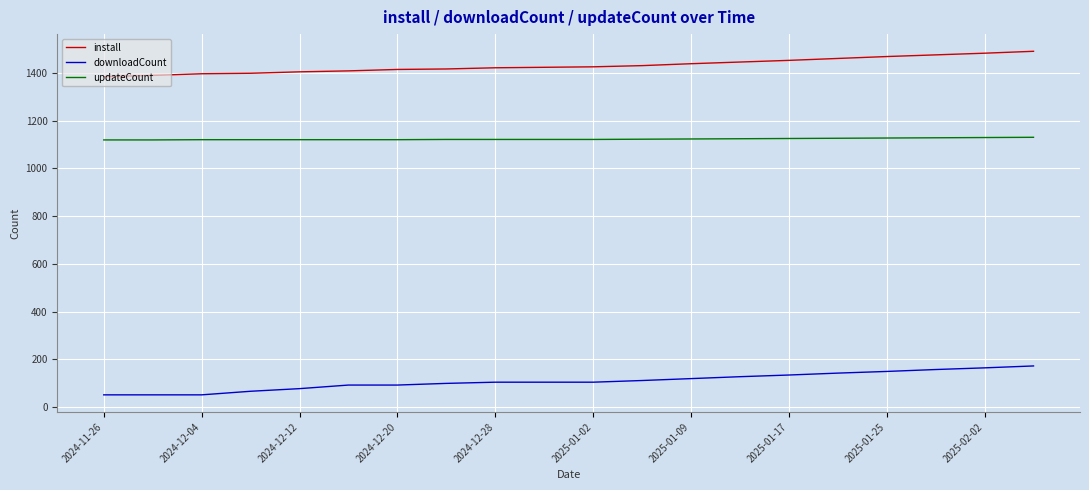

At how many categories does at least one series exceed 230?

20